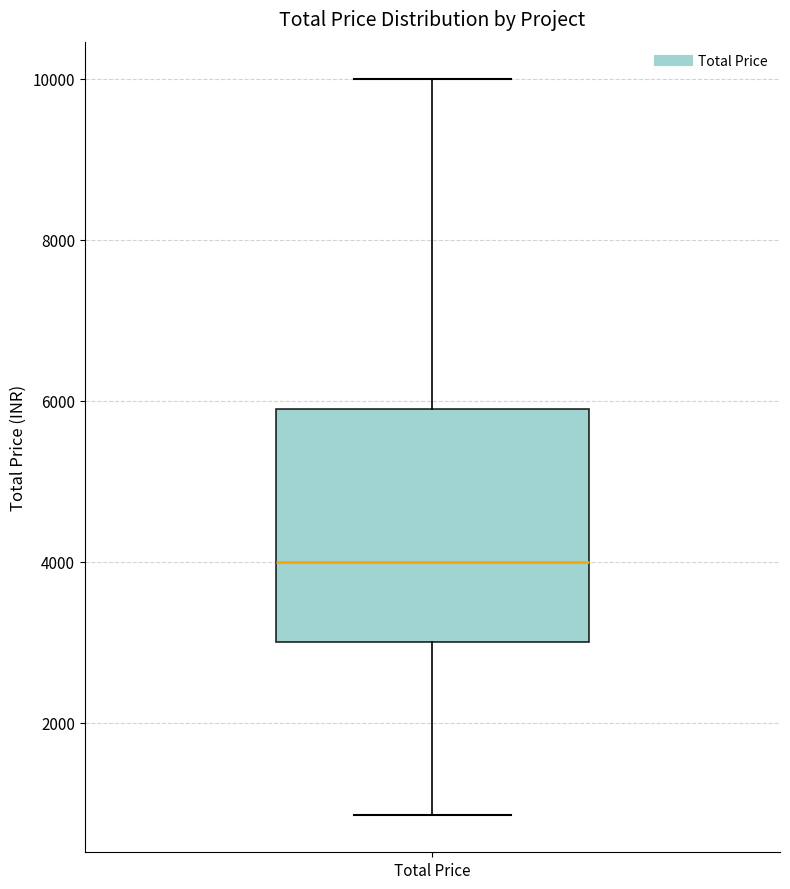

Where is the upper edge of the box for Total Price on the y-axis? The values are not printed on the chart, so give them approximately, as read against the axis.

6000